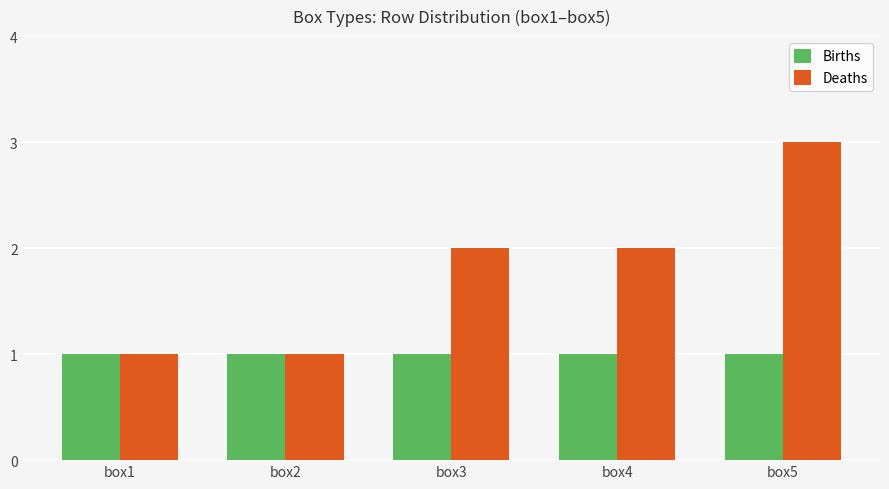

What is the spread (max minus min) of values at box5?

2